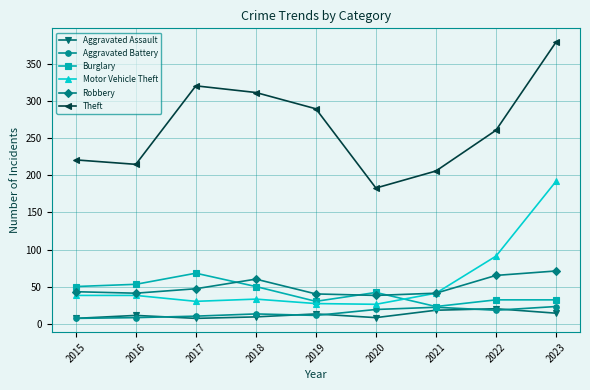

Which series has the largest range (max minus min)?

Theft